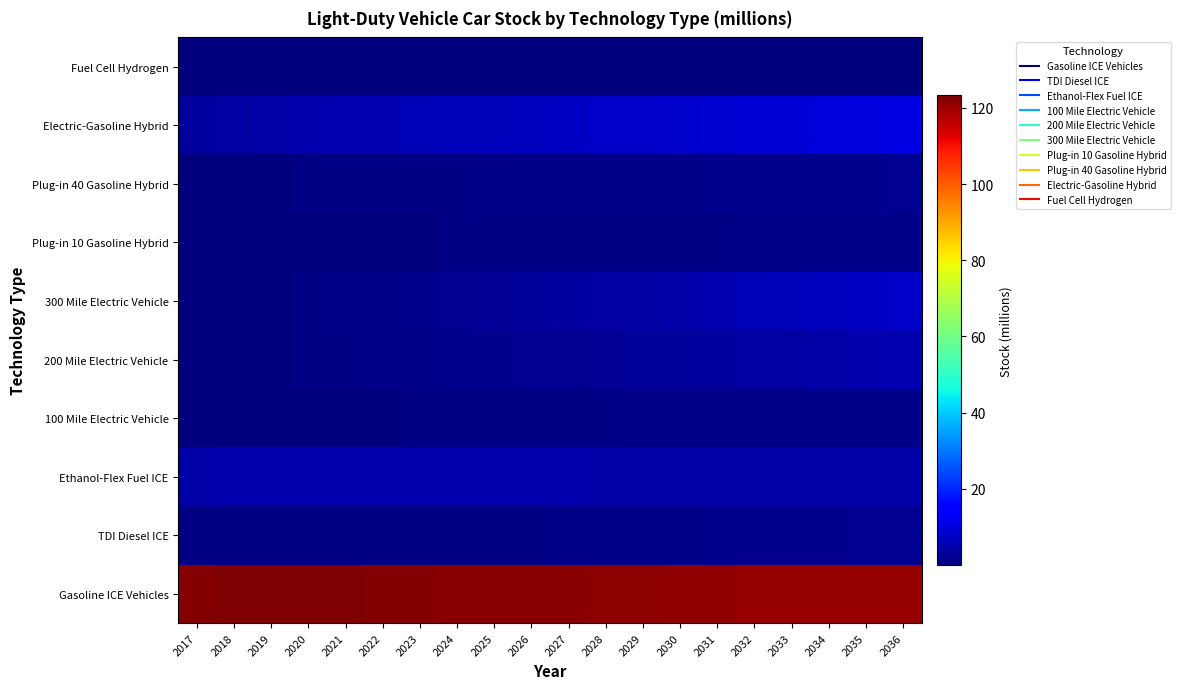

Reading left to right, extract all data points from this chart.

Gasoline ICE Vehicles: 2017=122.7	2018=123.1	2019=123.3	2020=123.2	2021=123.1	2022=122.7	2023=122.5	2024=122.3	2025=122.1	2026=122.0	2027=121.9	2028=121.7	2029=121.5	2030=121.2	2031=121.0	2032=120.8	2033=120.7	2034=120.6	2035=120.5	2036=120.6
TDI Diesel ICE: 2017=0.8	2018=0.8	2019=0.8	2020=0.8	2021=0.8	2022=0.8	2023=0.8	2024=0.8	2025=0.9	2026=1.0	2027=1.0	2028=1.1	2029=1.2	2030=1.4	2031=1.5	2032=1.6	2033=1.8	2034=1.9	2035=2.0	2036=2.2
Ethanol-Flex Fuel ICE: 2017=4.8	2018=4.9	2019=5.0	2020=5.1	2021=5.1	2022=5.1	2023=5.1	2024=5.1	2025=5.1	2026=5.0	2027=4.9	2028=4.8	2029=4.7	2030=4.6	2031=4.5	2032=4.5	2033=4.5	2034=4.5	2035=4.5	2036=4.5
100 Mile Electric Vehicle: 2017=0.2	2018=0.2	2019=0.3	2020=0.3	2021=0.4	2022=0.4	2023=0.5	2024=0.6	2025=0.7	2026=0.8	2027=0.8	2028=0.9	2029=1.0	2030=1.0	2031=1.1	2032=1.1	2033=1.2	2034=1.2	2035=1.3	2036=1.3
200 Mile Electric Vehicle: 2017=0.1	2018=0.2	2019=0.3	2020=0.6	2021=0.8	2022=1.0	2023=1.2	2024=1.5	2025=1.8	2026=2.1	2027=2.4	2028=2.7	2029=3.0	2030=3.3	2031=3.6	2032=4.0	2033=4.3	2034=4.7	2035=5.0	2036=5.4
300 Mile Electric Vehicle: 2017=0.0	2018=0.2	2019=0.4	2020=0.7	2021=1.0	2022=1.4	2023=1.8	2024=2.2	2025=2.6	2026=3.0	2027=3.4	2028=3.9	2029=4.3	2030=4.8	2031=5.3	2032=5.8	2033=6.4	2034=7.0	2035=7.5	2036=8.1
Plug-in 10 Gasoline Hybrid: 2017=0.2	2018=0.2	2019=0.2	2020=0.3	2021=0.3	2022=0.4	2023=0.4	2024=0.5	2025=0.6	2026=0.6	2027=0.7	2028=0.8	2029=0.8	2030=0.9	2031=1.0	2032=1.0	2033=1.1	2034=1.1	2035=1.2	2036=1.2
Plug-in 40 Gasoline Hybrid: 2017=0.2	2018=0.3	2019=0.4	2020=0.5	2021=0.6	2022=0.7	2023=0.8	2024=0.9	2025=1.0	2026=1.1	2027=1.1	2028=1.2	2029=1.3	2030=1.4	2031=1.5	2032=1.6	2033=1.7	2034=1.8	2035=1.9	2036=2.0
Electric-Gasoline Hybrid: 2017=3.7	2018=4.1	2019=4.5	2020=4.9	2021=5.3	2022=5.7	2023=6.0	2024=6.4	2025=6.7	2026=7.0	2027=7.4	2028=7.7	2029=8.1	2030=8.5	2031=8.9	2032=9.2	2033=9.6	2034=10.0	2035=10.3	2036=10.7
Fuel Cell Hydrogen: 2017=0.0	2018=0.0	2019=0.0	2020=0.0	2021=0.0	2022=0.1	2023=0.1	2024=0.1	2025=0.1	2026=0.2	2027=0.2	2028=0.2	2029=0.2	2030=0.3	2031=0.3	2032=0.3	2033=0.3	2034=0.3	2035=0.3	2036=0.4